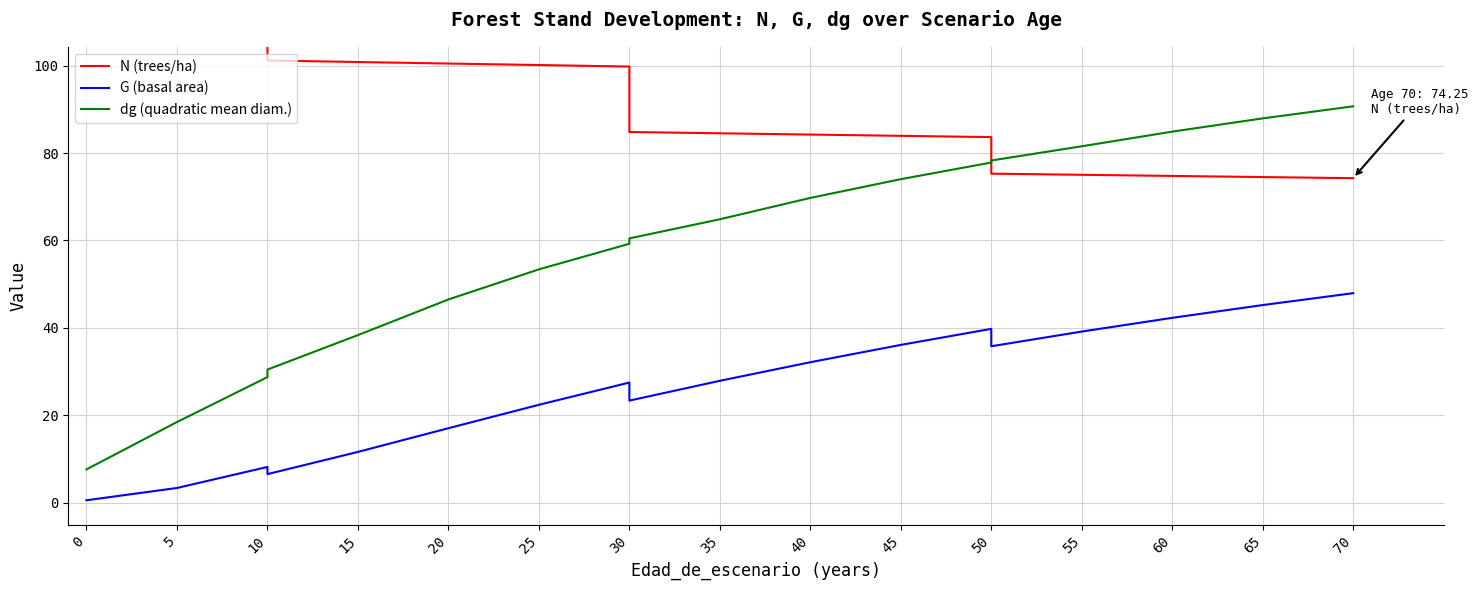

Is it true that N (trees/ha) equals 190.4 at 10?

False